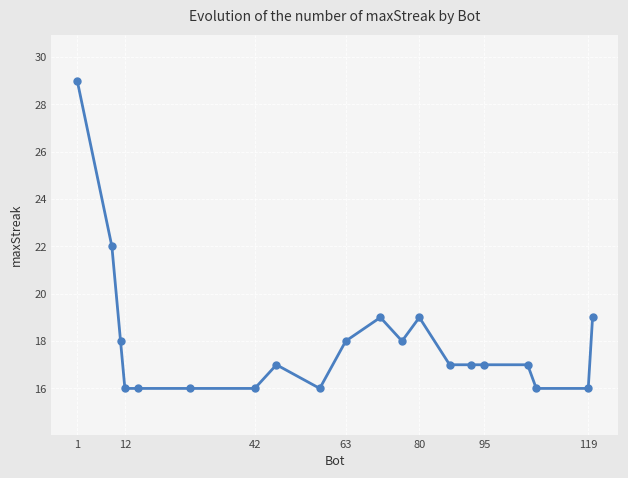

What is the value of the 1st point from the left?

29